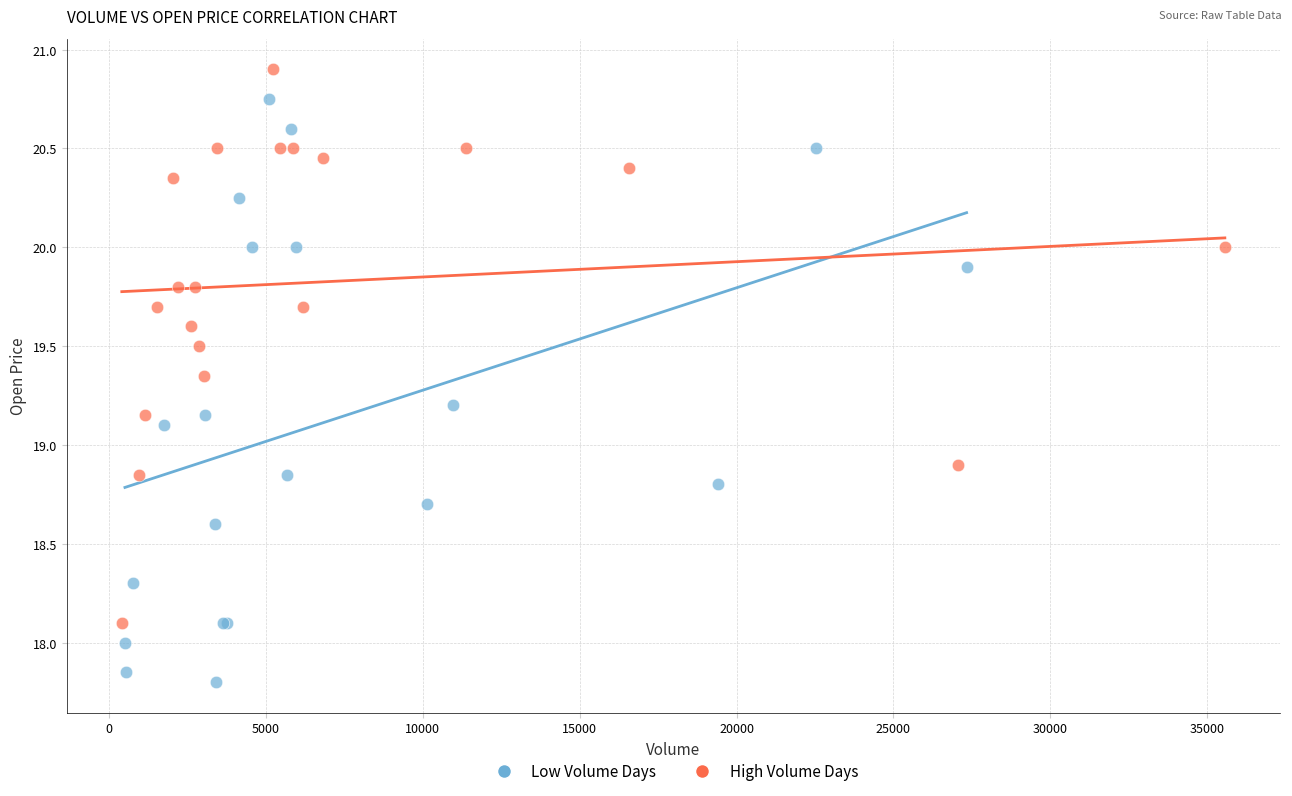

What are all the series names shown in the legend?

Low Volume Days, High Volume Days